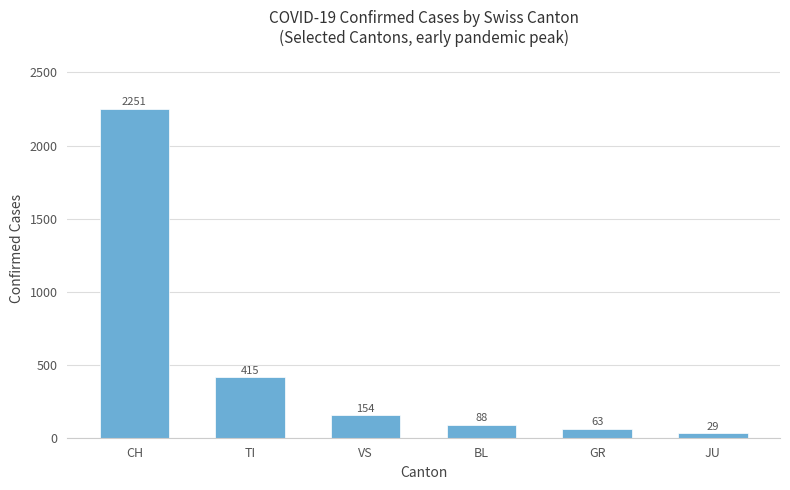

Count the number of categories in the chart.

6